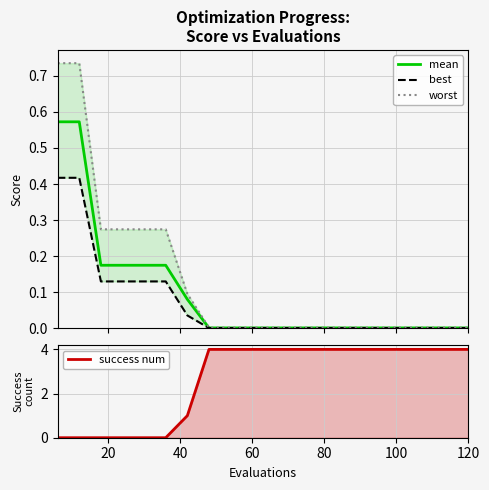

What is the greatest value displayed?

4.0